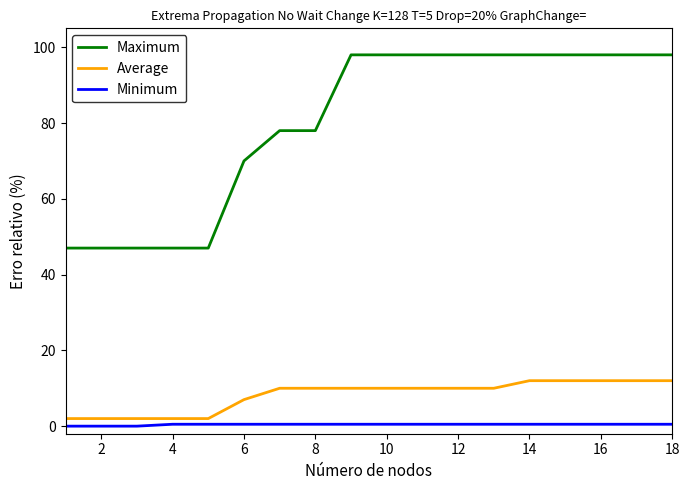

How many distinct data groups are displayed?

3